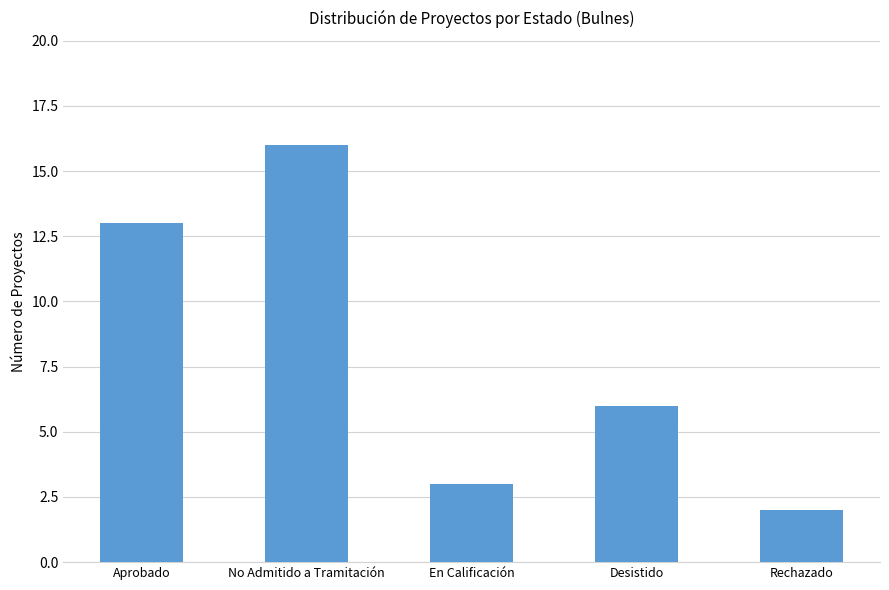

Reading left to right, transcribe all the data shown in this chart.

Aprobado=13	No Admitido a Tramitación=16	En Calificación=3	Desistido=6	Rechazado=2